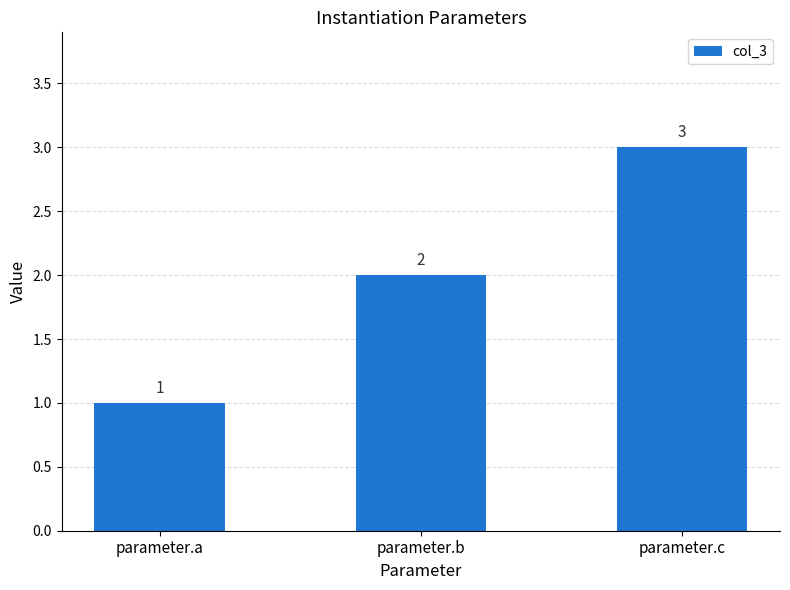

Read the value at parameter.b.

2